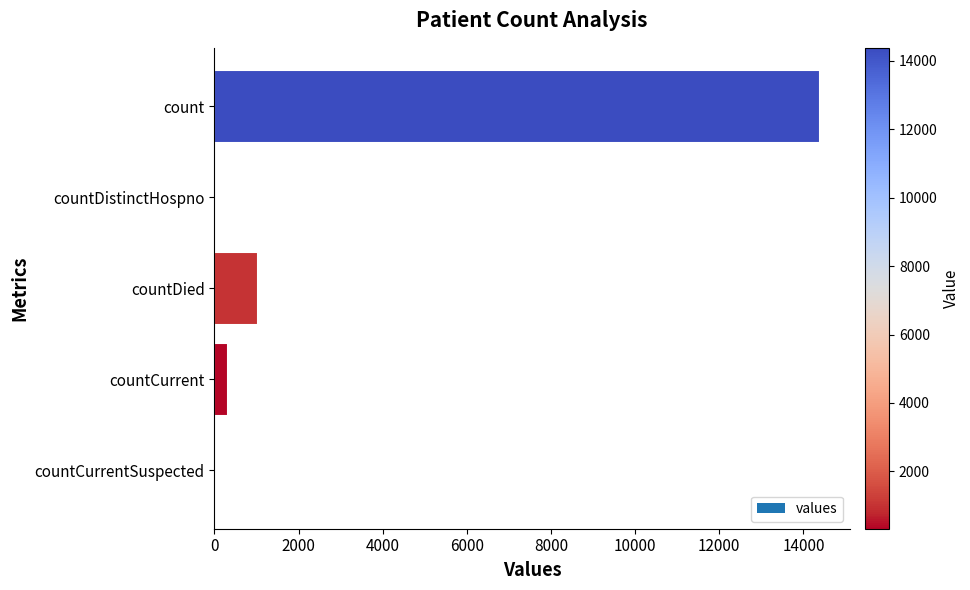

What is the sum of the values at countDied and countCurrentSuspected?

1026